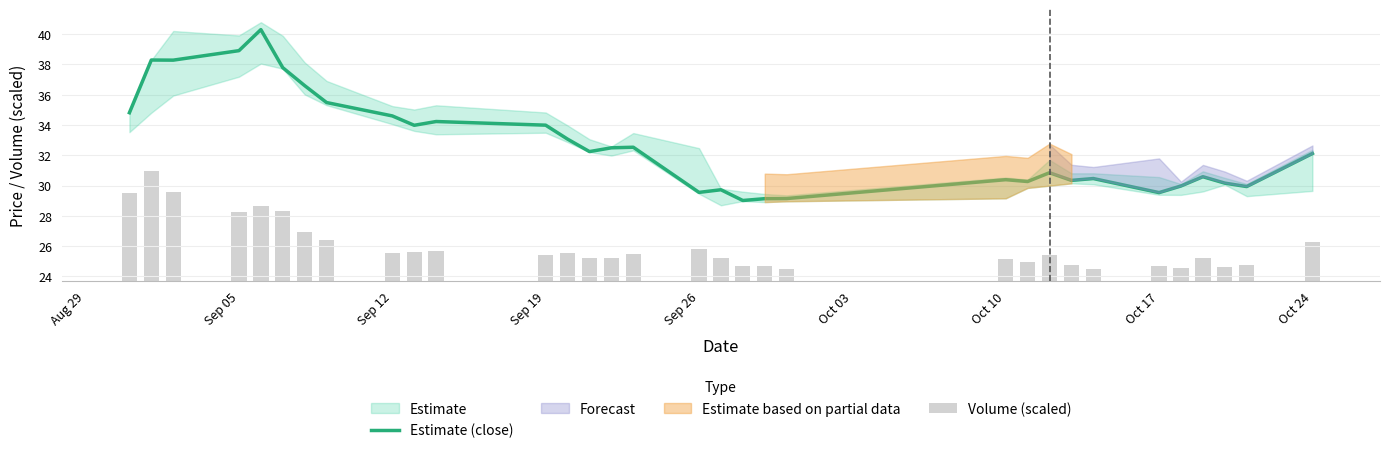

What is the maximum value for Estimate (close)?

40.3